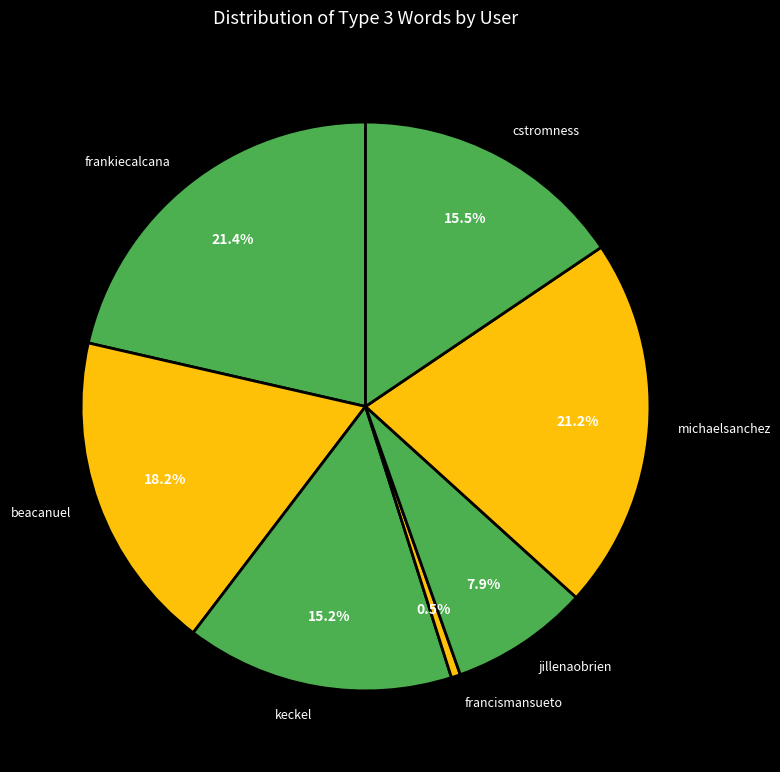

Is there any slice that represents more than half of the pie?

No